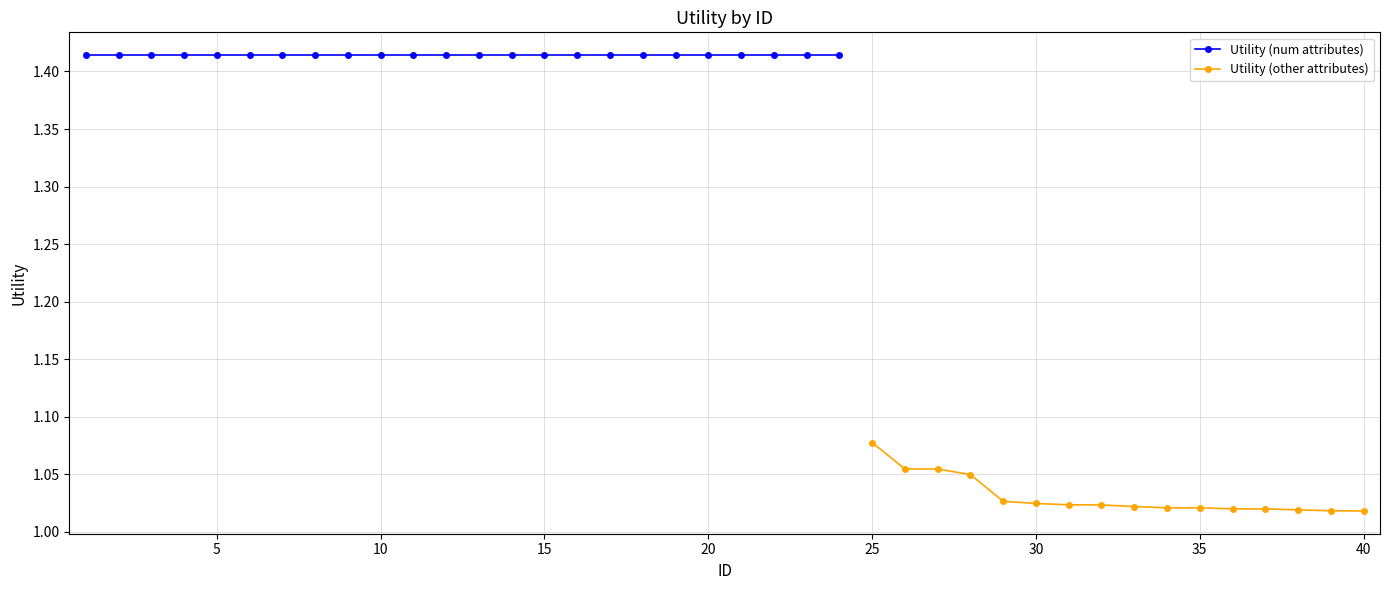

List the labels in order of value, smallest first.

40, 39, 38, 37, 36, 34, 35, 33, 32, 31, 30, 29, 28, 27, 26, 25, 1, 2, 3, 4, 5, 6, 7, 8, 9, 10, 11, 12, 13, 14, 15, 16, 17, 18, 19, 20, 21, 22, 23, 24